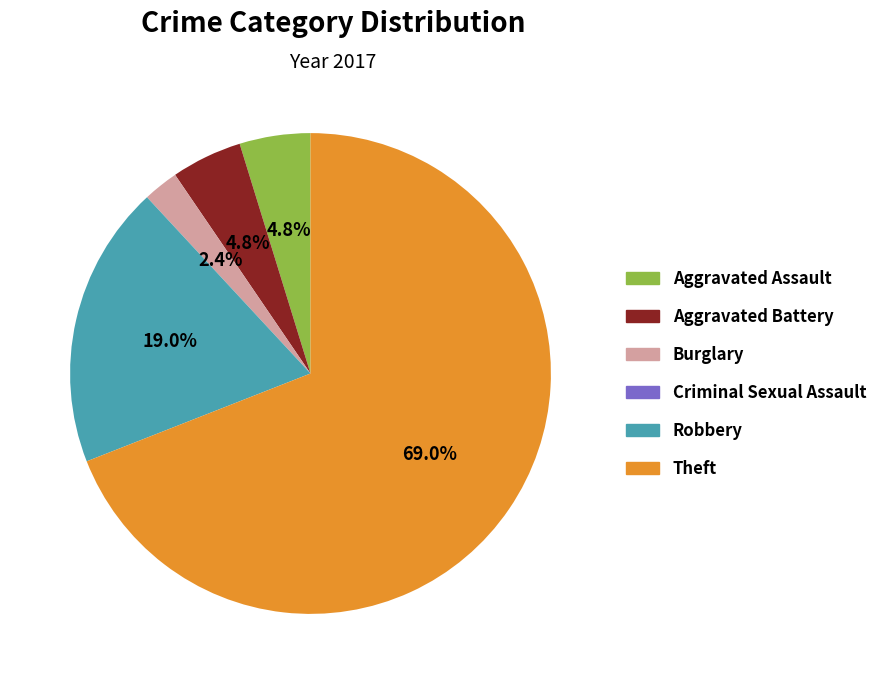

Which slice is the largest?

Theft